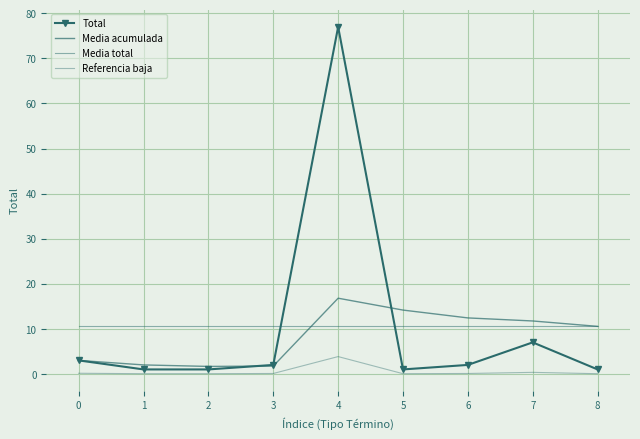

How many lines are shown in the chart?

4